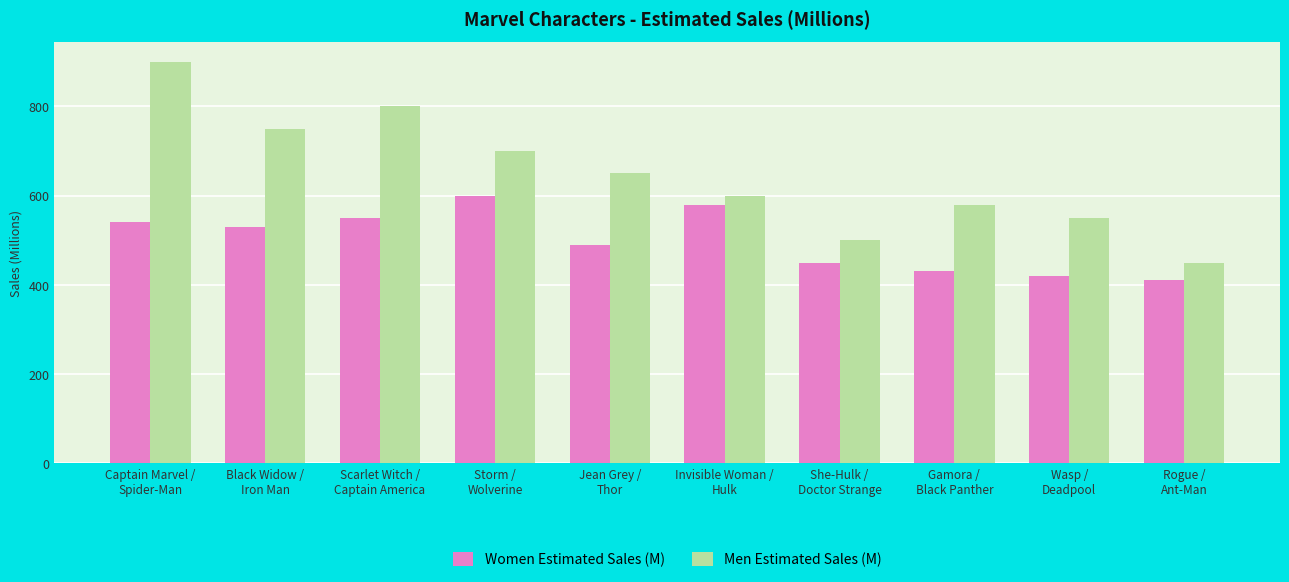

What is the label of the 9th bar from the left?

Wasp /
Deadpool